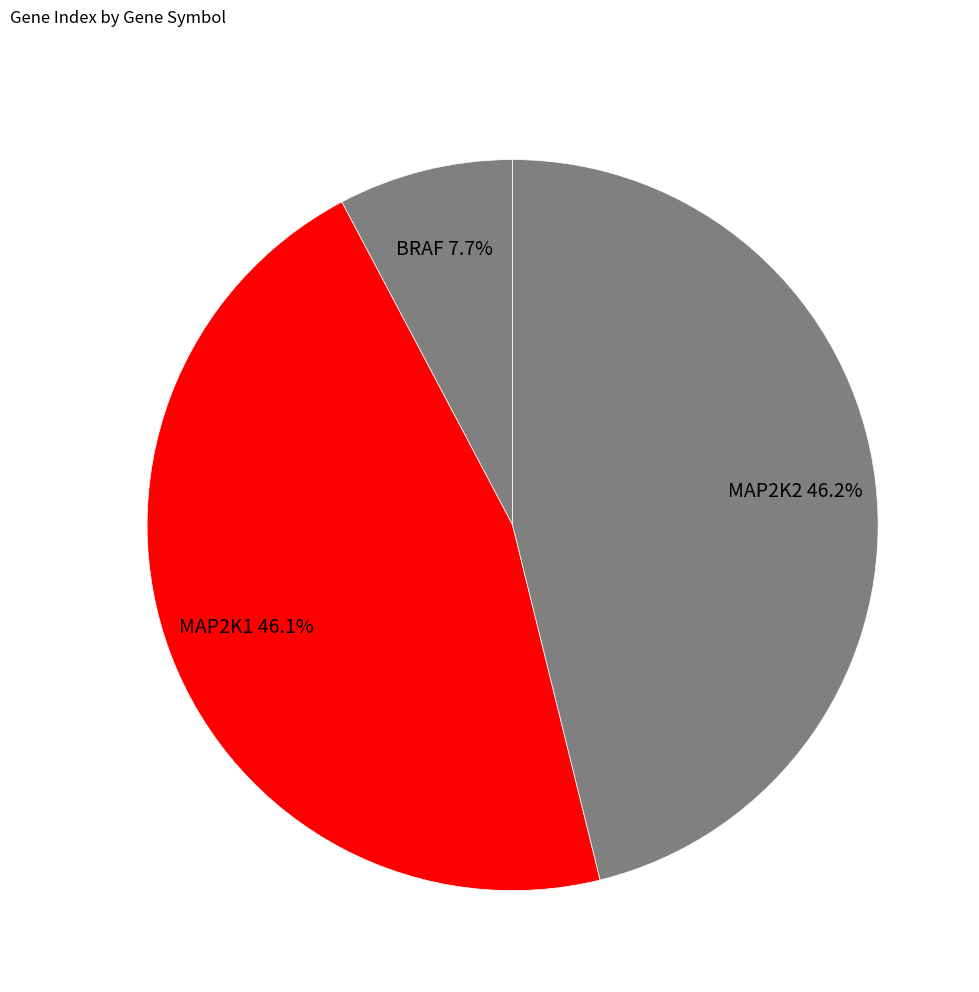

Between MAP2K1 and BRAF, which is larger?

MAP2K1